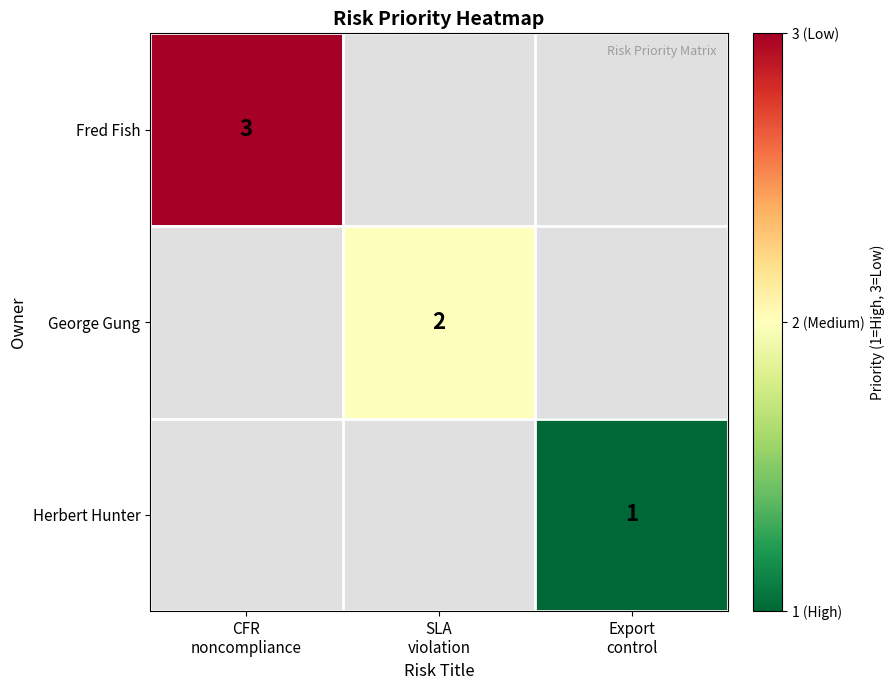

Where is Fred Fish nearest to the value 3?

CFR noncompliance